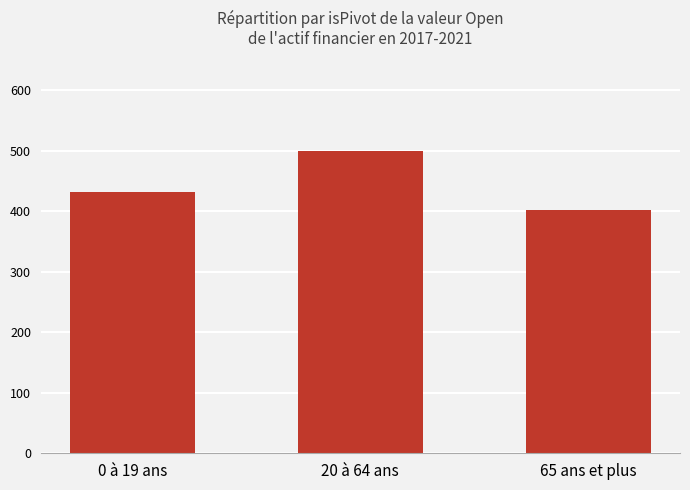

Between 0 à 19 ans and 20 à 64 ans, which is larger?

20 à 64 ans